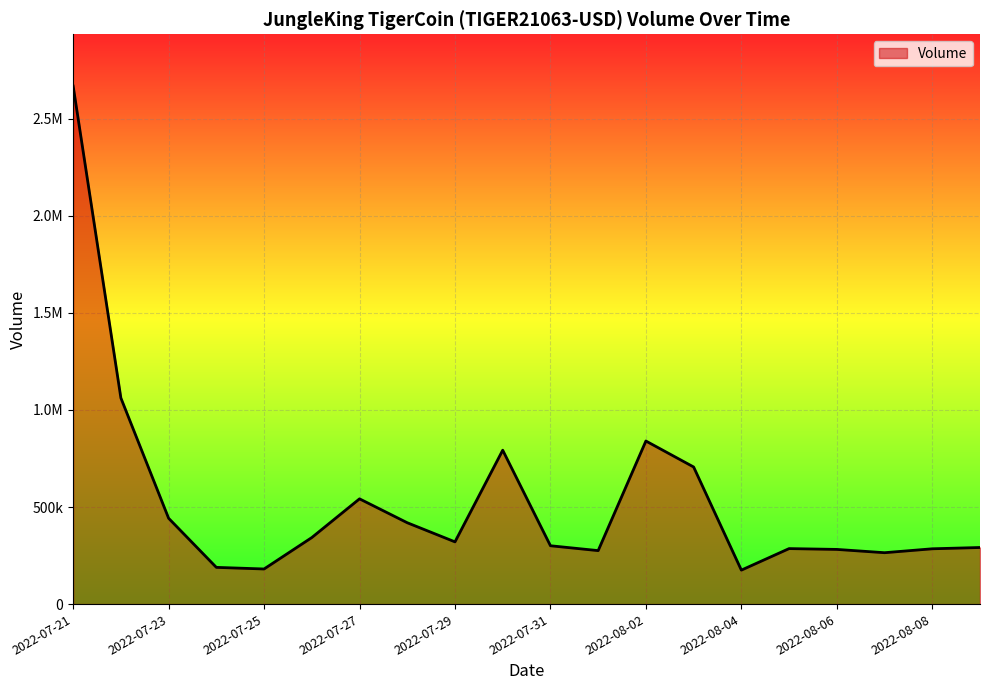

What is the smallest value displayed?

174936